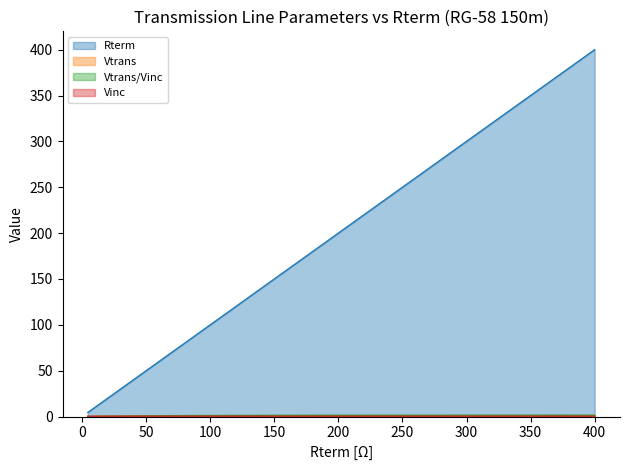

The value of Vinc at 55.1 is 0.4. True or false?

True